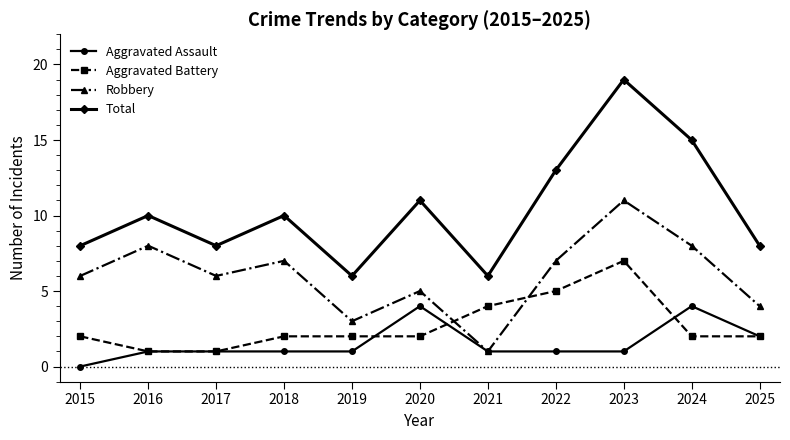

After their last crossing, which series has the higher values: Aggravated Battery or Robbery?

Robbery